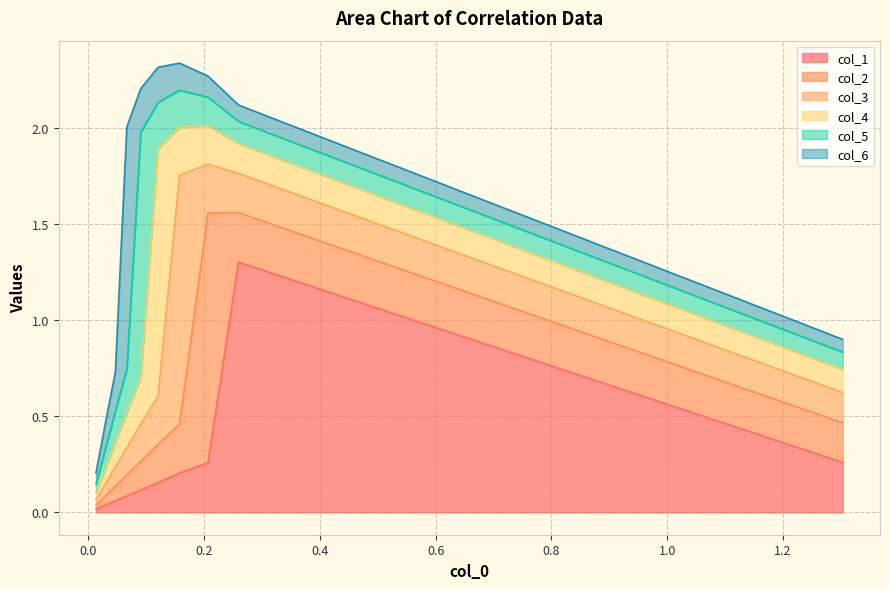

Which category has the lowest value in the col_6 series?

9